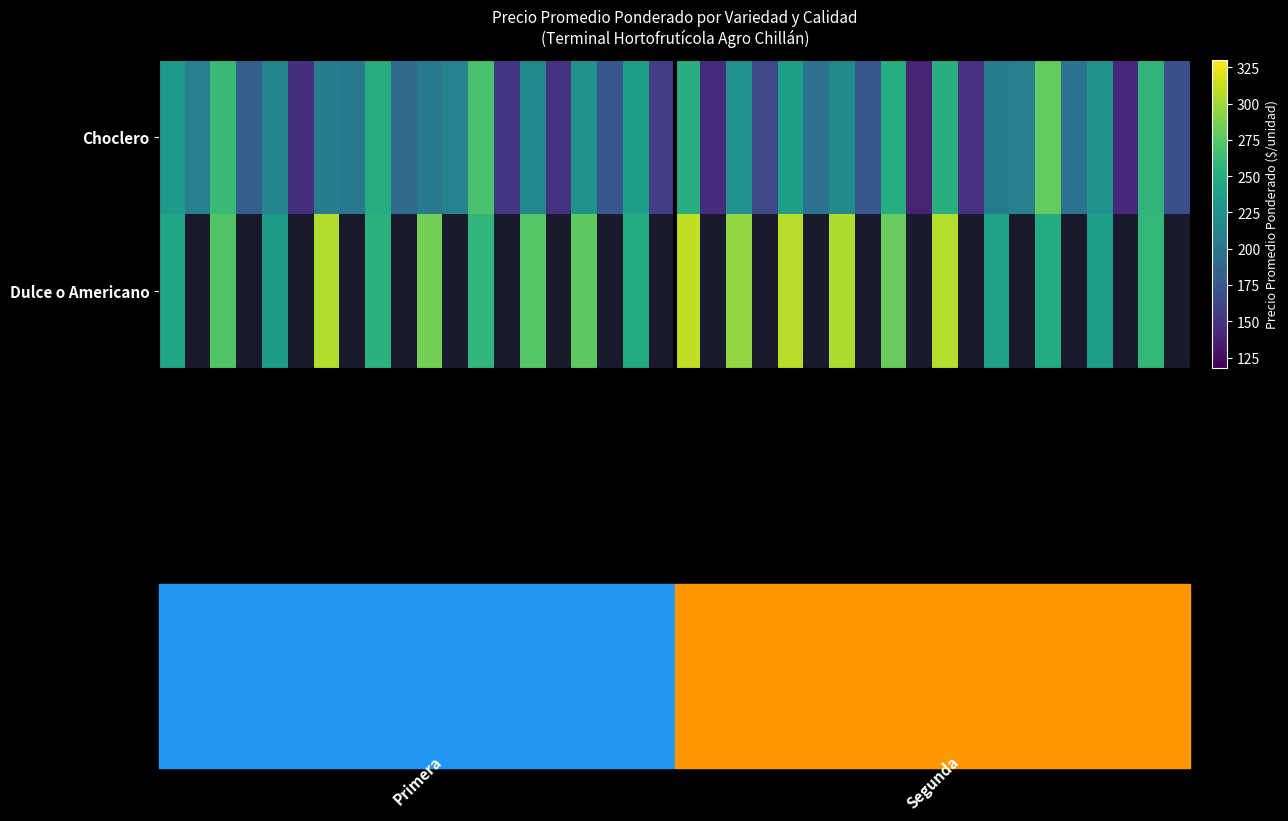

How many data points in Choclero are less than 209?

20